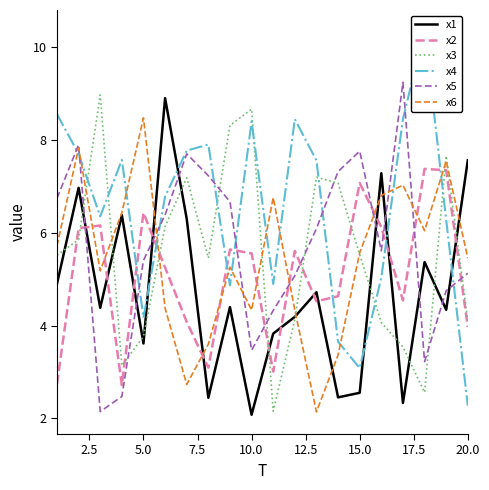

What is the average value of the x4 series?

6.5